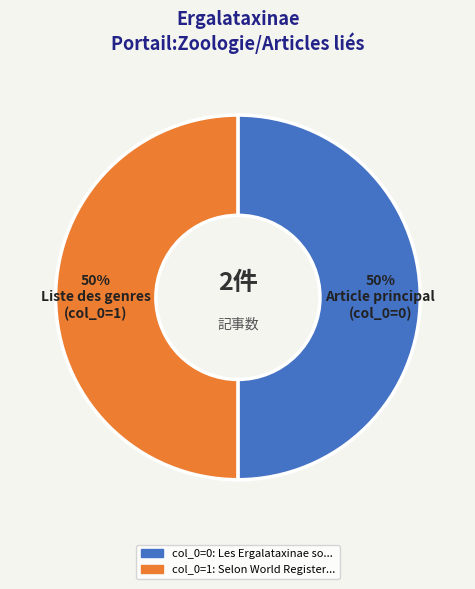

To the nearest percent, what is the average slice percentage?

50%